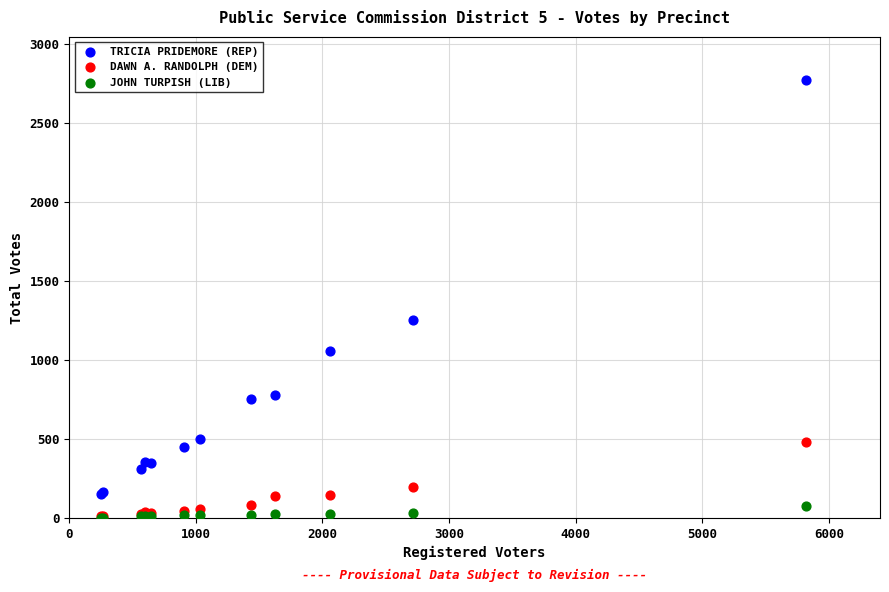

What are all the series names shown in the legend?

TRICIA PRIDEMORE (REP), DAWN A. RANDOLPH (DEM), JOHN TURPISH (LIB)